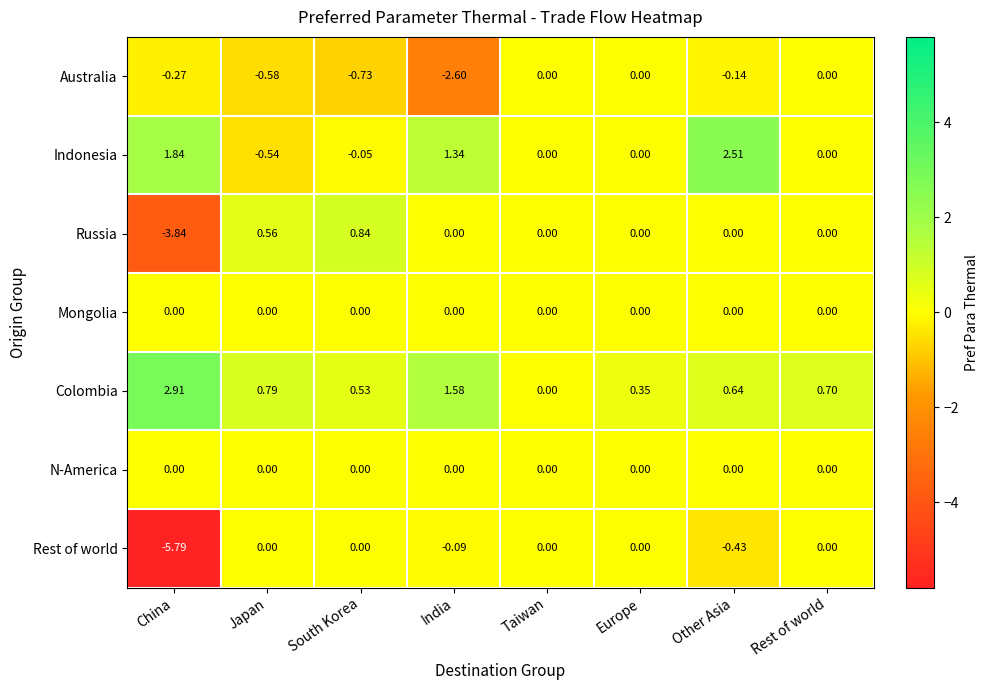

Which series has the largest total across all categories?

Colombia